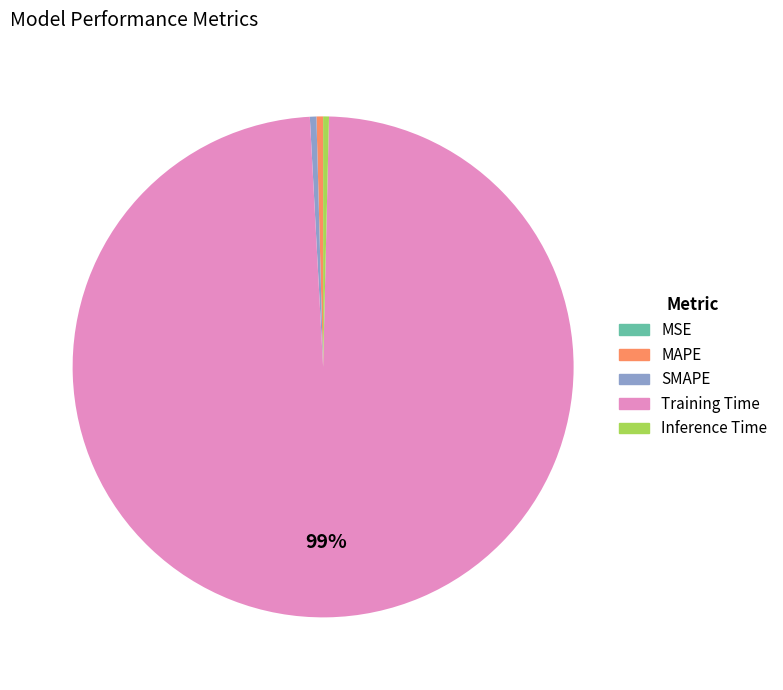

Which has a higher value, MAPE or Training Time?

Training Time